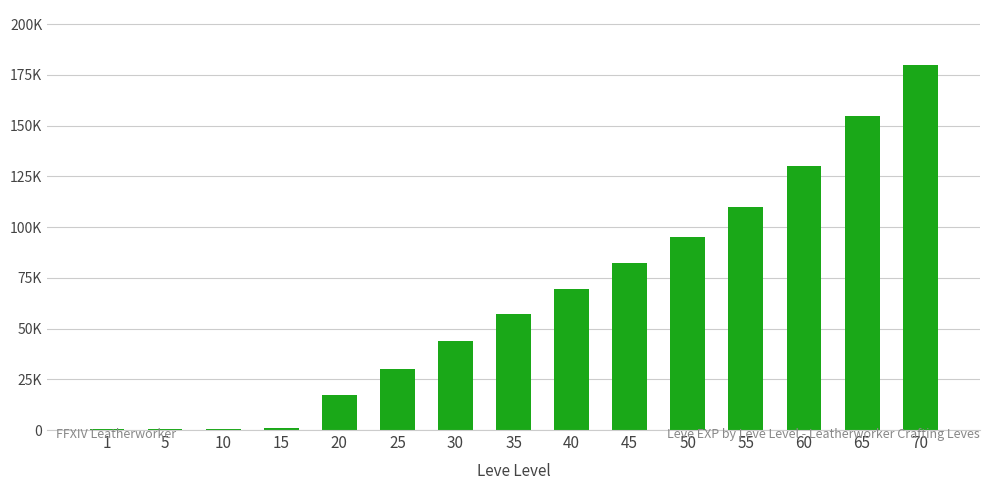

True or false: the data shows 110000 at 55.

True